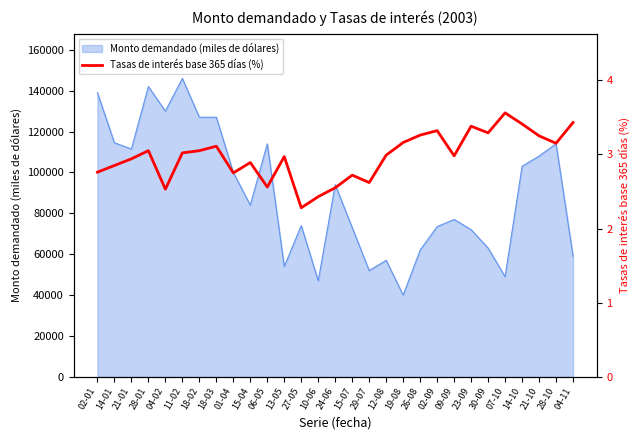

The value of Monto demandado (miles de dólares) at 12-08 is 35277. True or false?

False